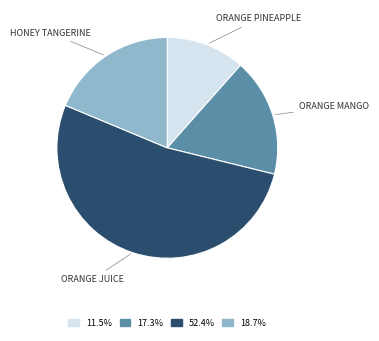

Is there any slice that represents more than half of the pie?

Yes